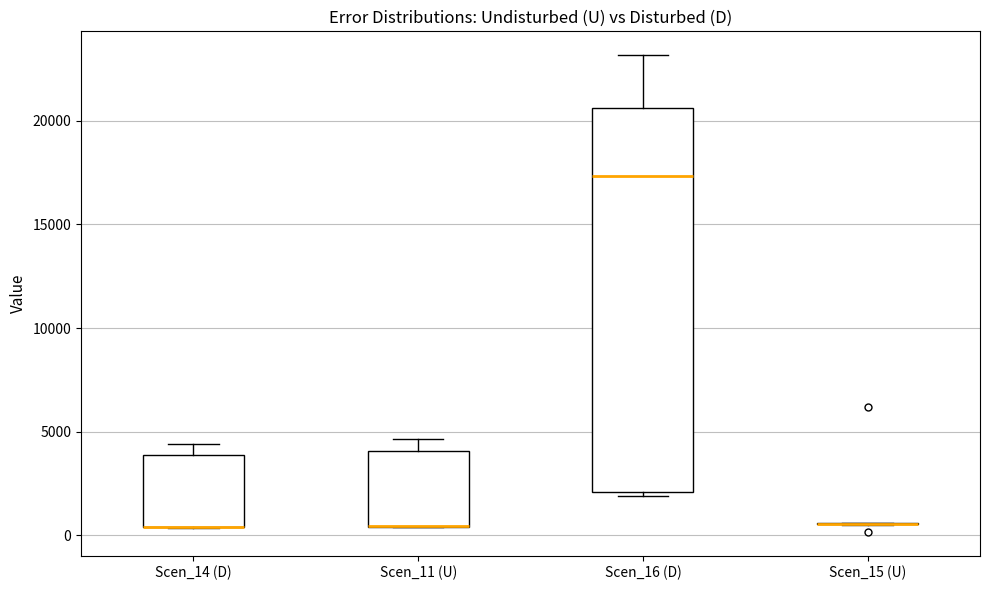

Comparing the boxes themselves (not the whiskers), which one is the tallest?

Scen_16 (D)